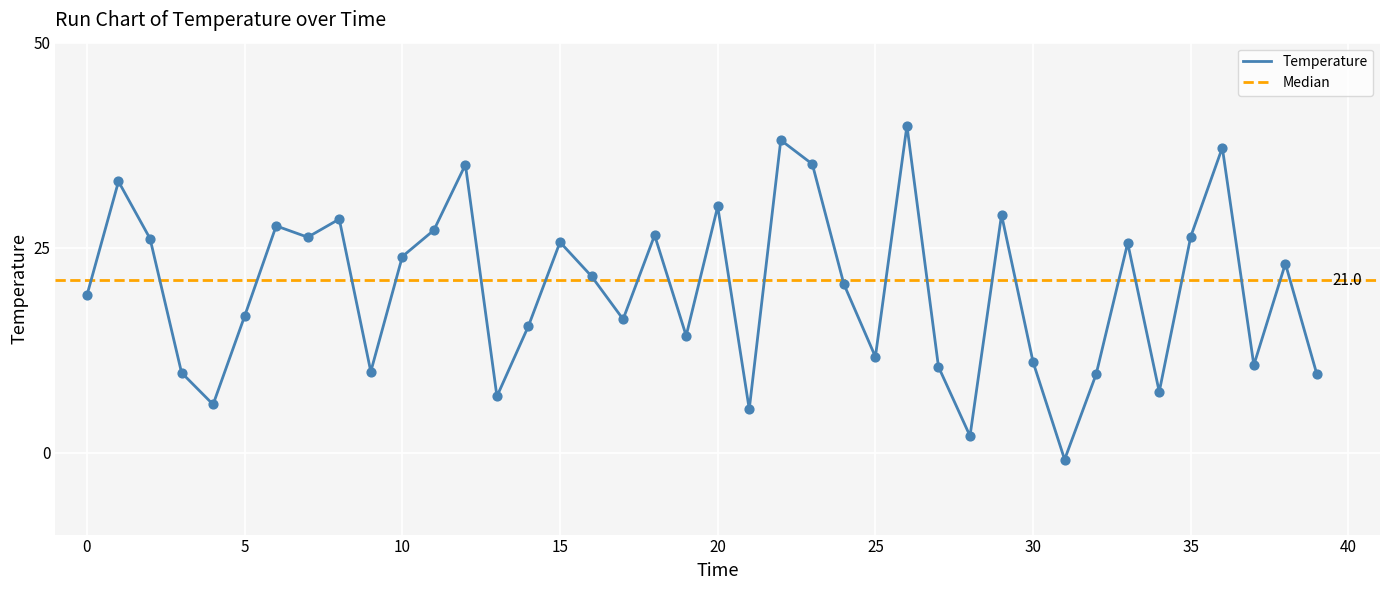

What is the change in value from 17 to 24?

+4.3